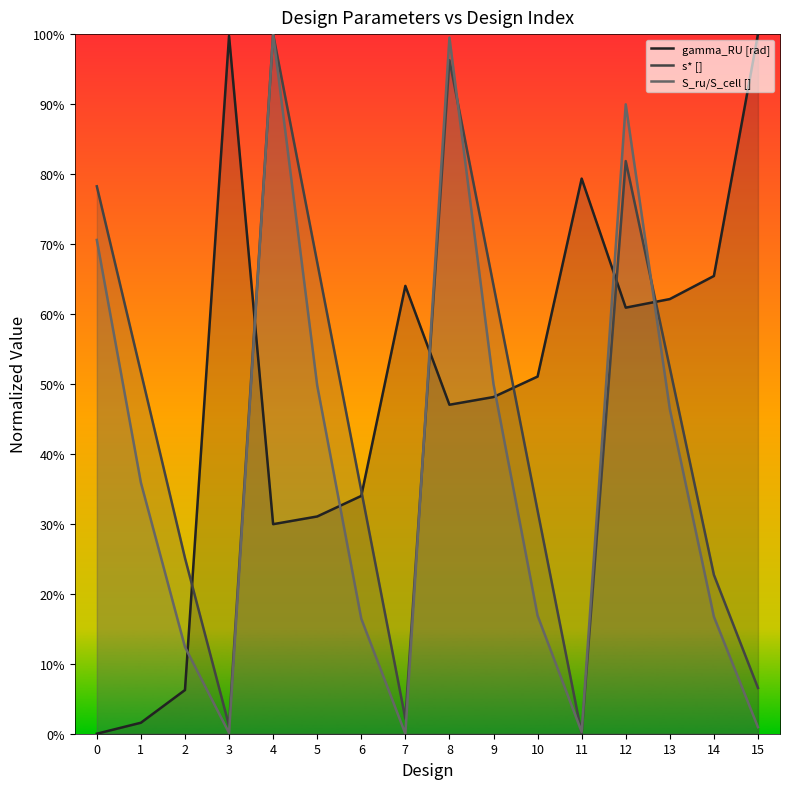

What is the spread (max minus min) of values at 10?

0.3